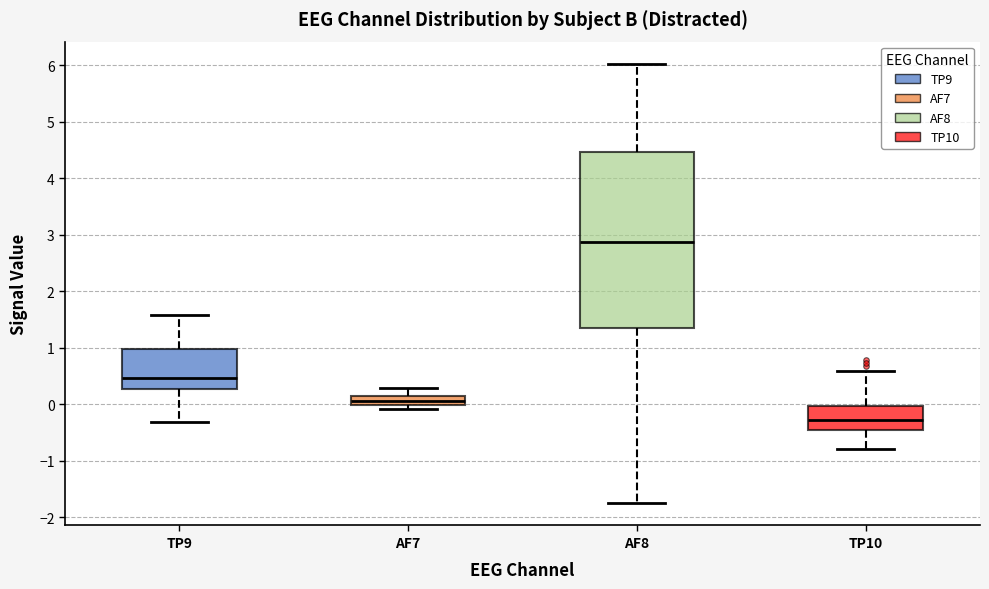

Which box has the lowest median line?

TP10